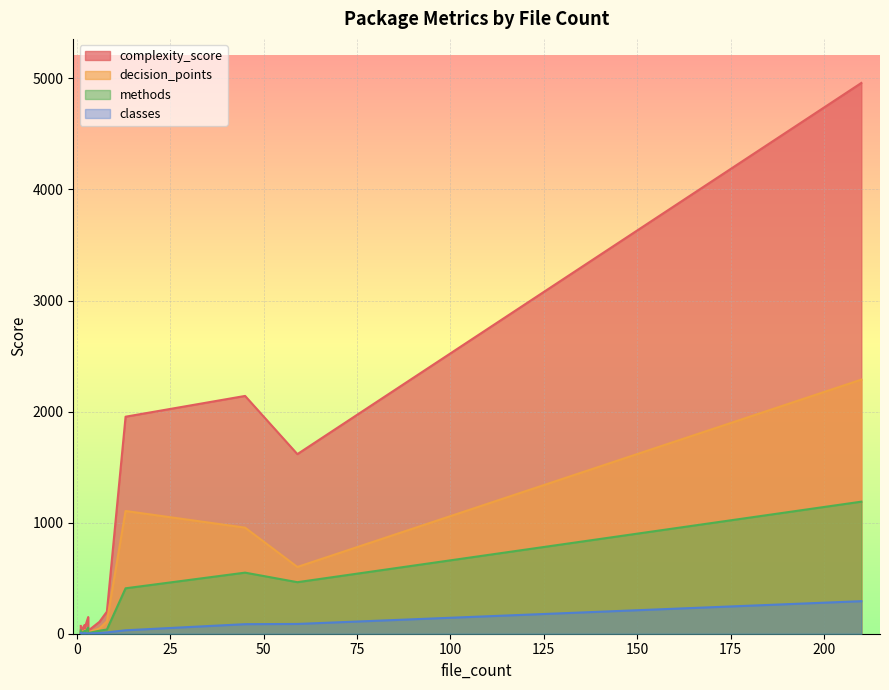

Where do decision_points and classes first cross each other?

1 and 8